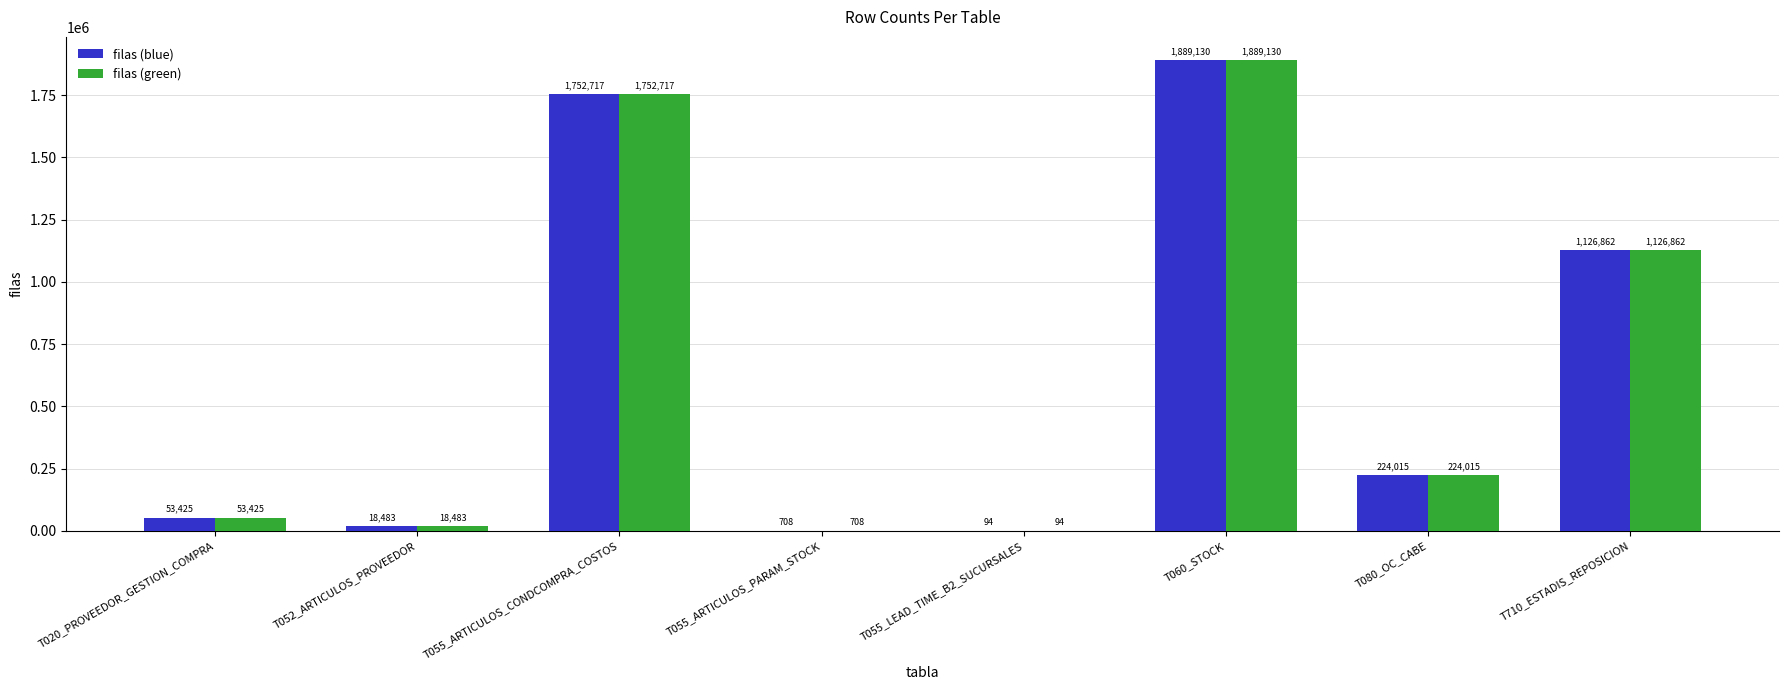

Reading left to right, transcribe all the data shown in this chart.

filas (blue): T020_PROVEEDOR_GESTION_COMPRA=53425	T052_ARTICULOS_PROVEEDOR=18483	T055_ARTICULOS_CONDCOMPRA_COSTOS=1752717	T055_ARTICULOS_PARAM_STOCK=708	T055_LEAD_TIME_B2_SUCURSALES=94	T060_STOCK=1889130	T080_OC_CABE=224015	T710_ESTADIS_REPOSICION=1126862
filas (green): T020_PROVEEDOR_GESTION_COMPRA=53425	T052_ARTICULOS_PROVEEDOR=18483	T055_ARTICULOS_CONDCOMPRA_COSTOS=1752717	T055_ARTICULOS_PARAM_STOCK=708	T055_LEAD_TIME_B2_SUCURSALES=94	T060_STOCK=1889130	T080_OC_CABE=224015	T710_ESTADIS_REPOSICION=1126862